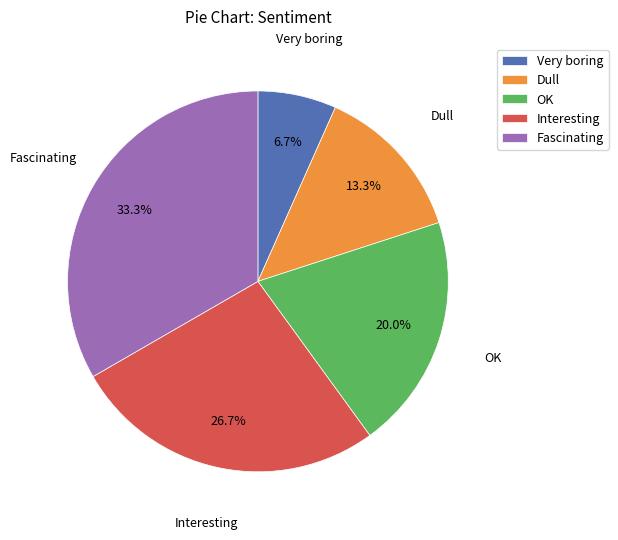

True or false: Interesting accounts for 39% of the total.

False